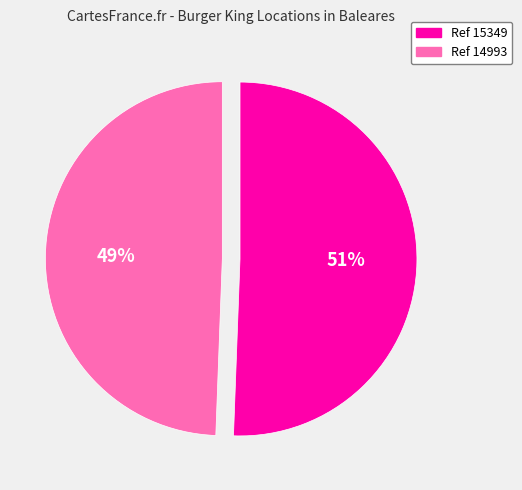

Does any single category account for the majority?

Yes